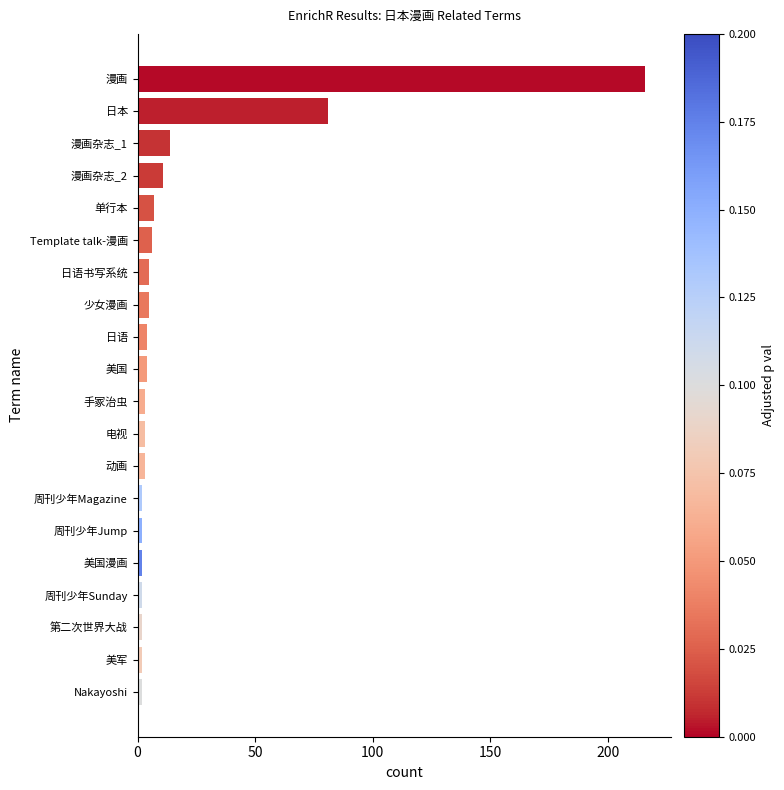

What is the difference between the maximum and minimum values?

214